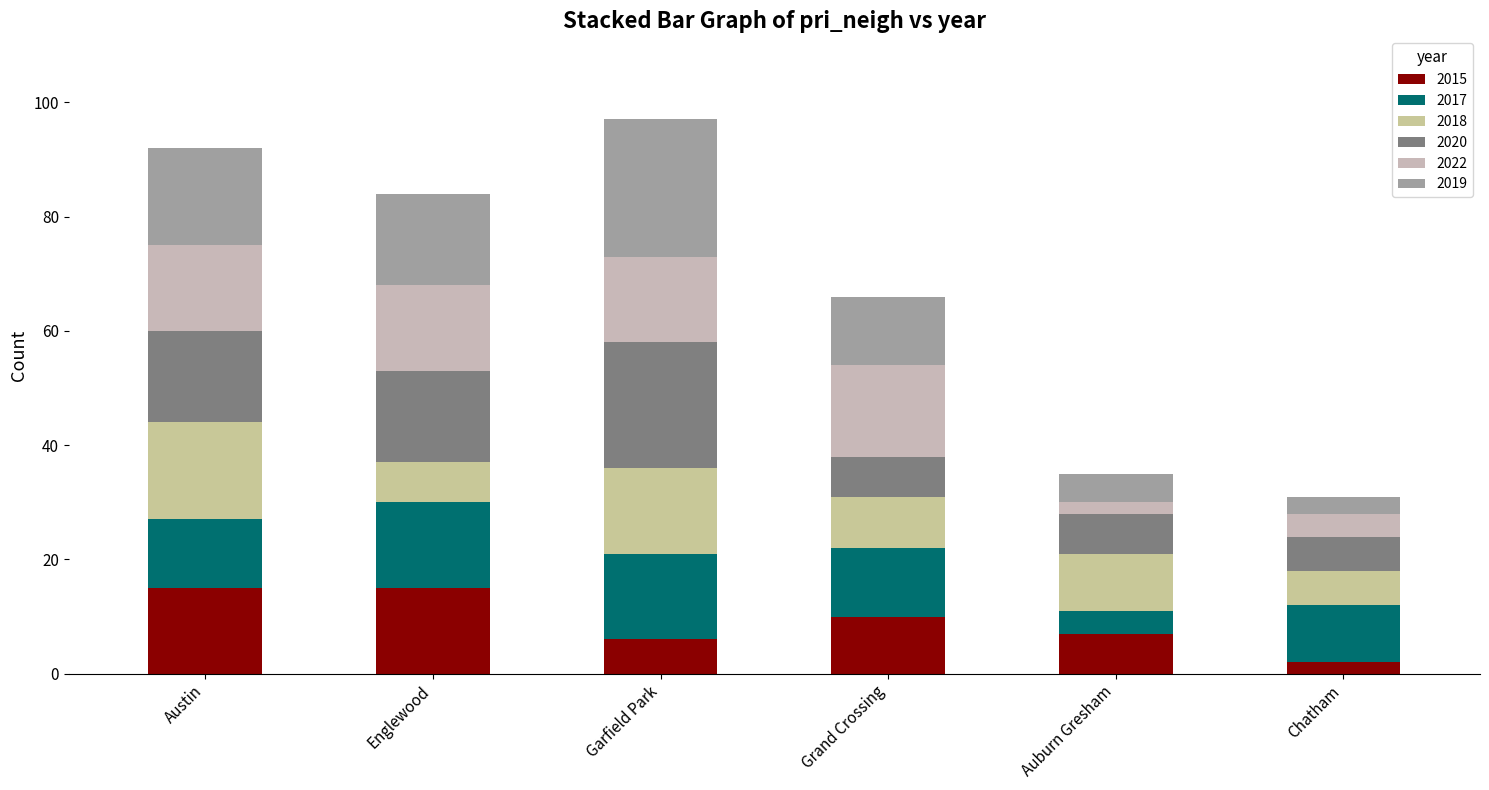

How many bars are there in total?

6